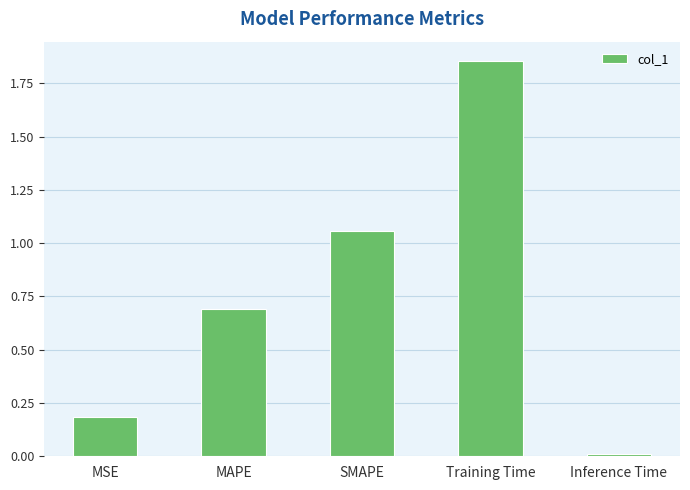

Is it true that the value at MAPE is 0.2?

False